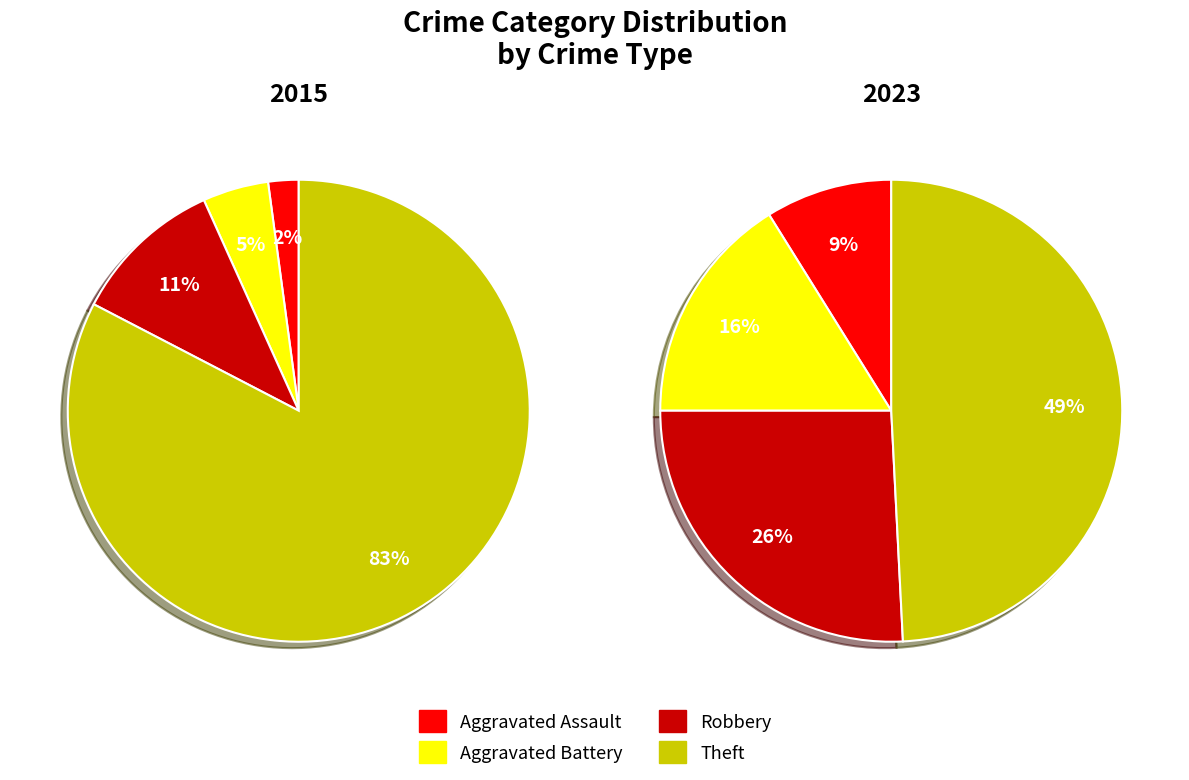

Is it true that 2 is 11% of the pie?

True